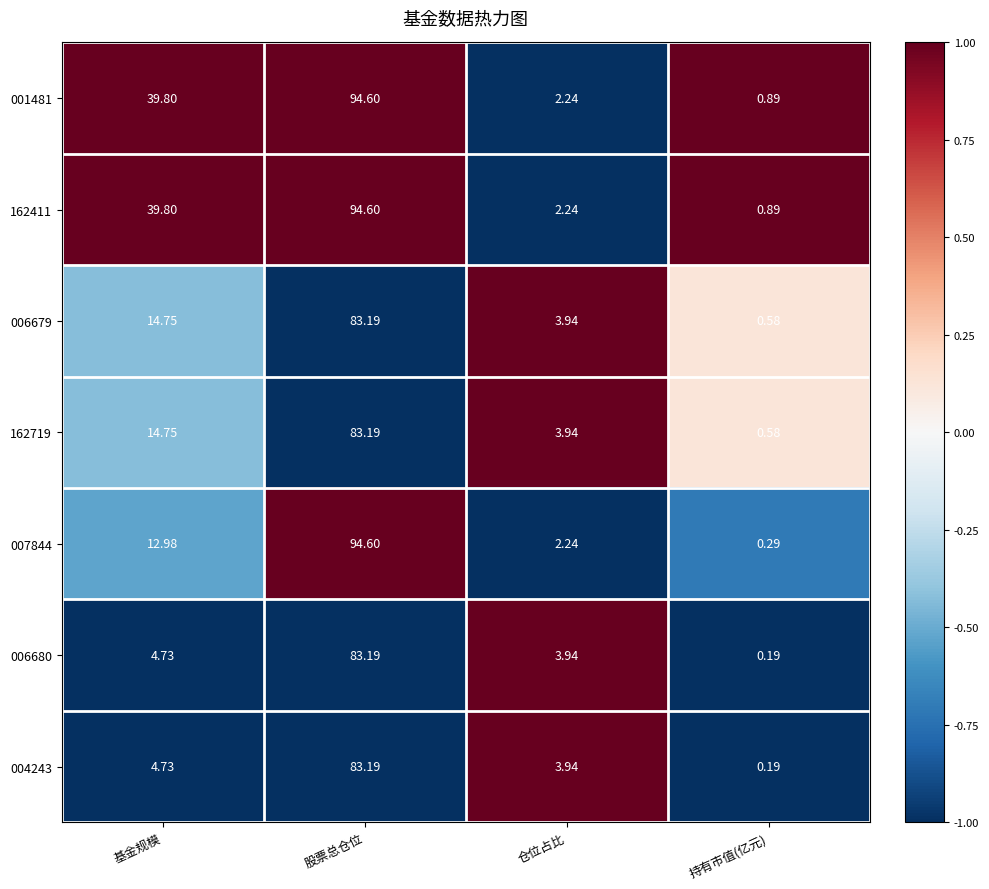

Which label corresponds to the smallest value in the chart?

持有市值(亿元)